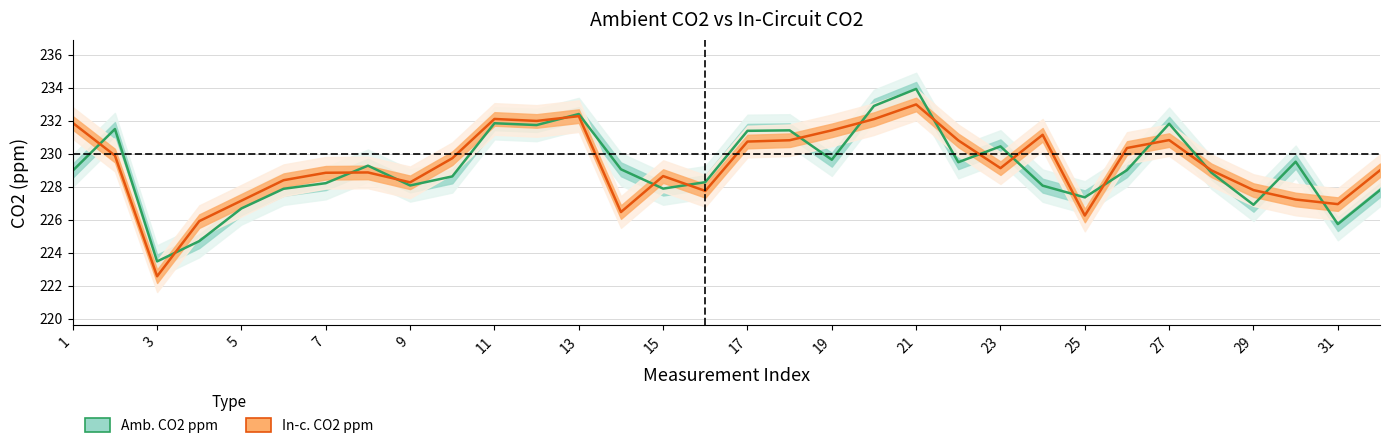

What is the sum of all In-c. CO2 ppm values?

7337.1